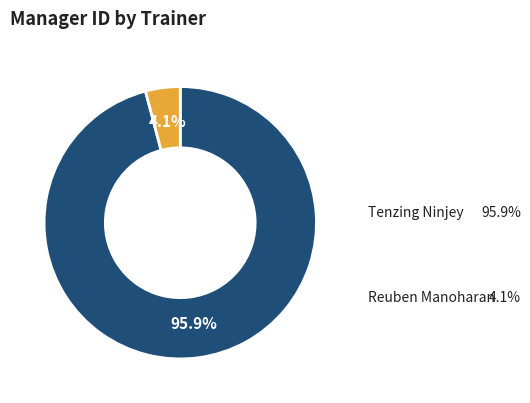

To the nearest percent, what is the average slice percentage?

50%